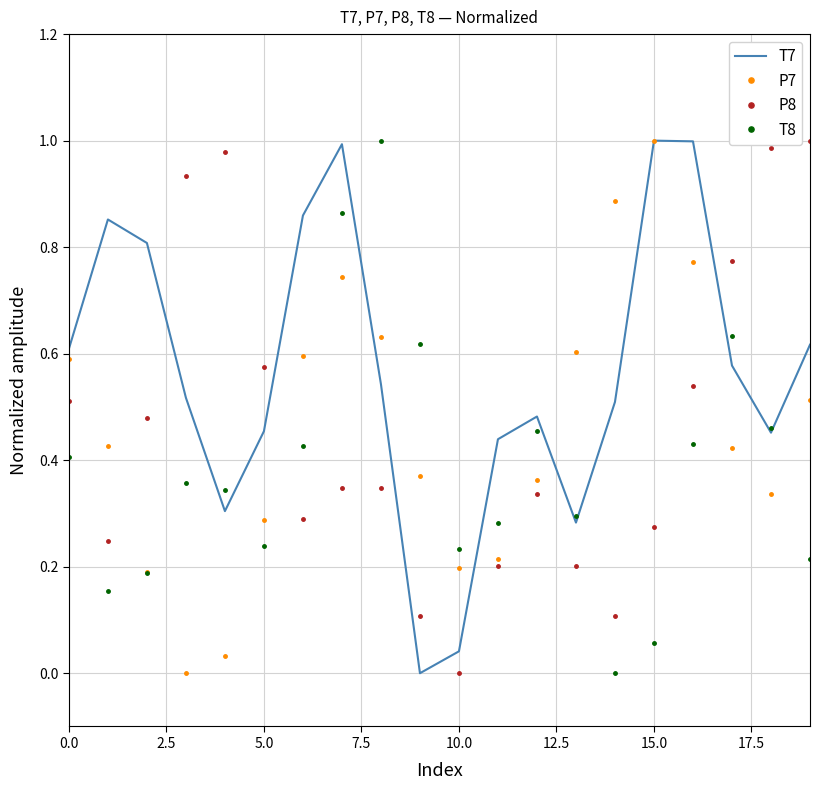

Which series has the largest total across all categories?

T7